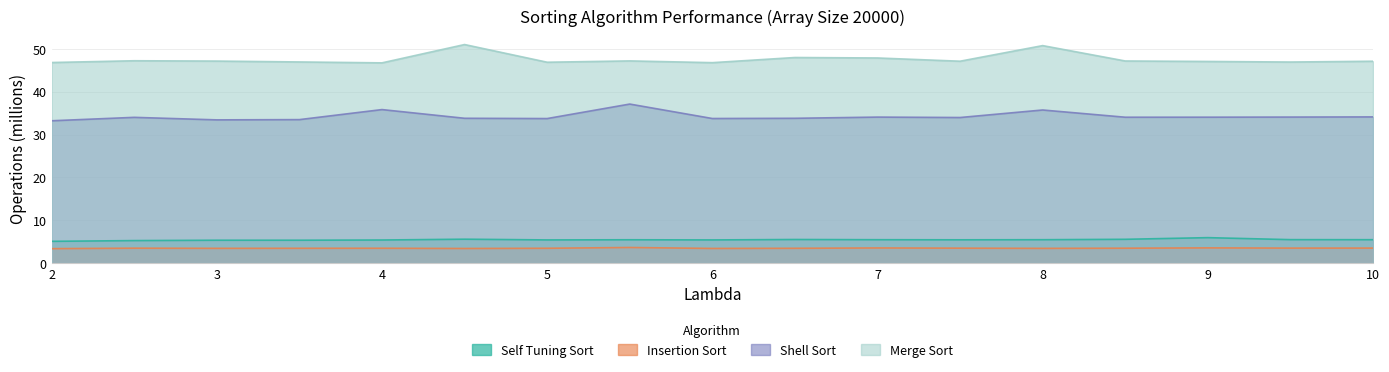

What is the value of the Self Tuning Sort point at the 12th from the left?

5.4